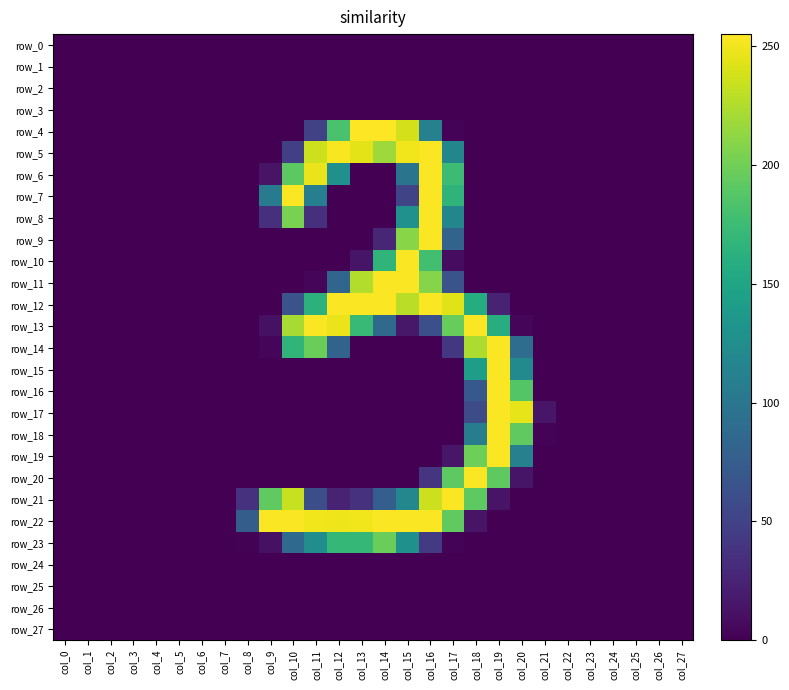

How many values in row_9 are above zero?

4